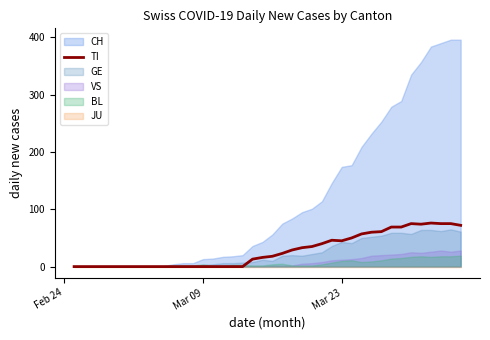

What is the maximum value for TI?

76